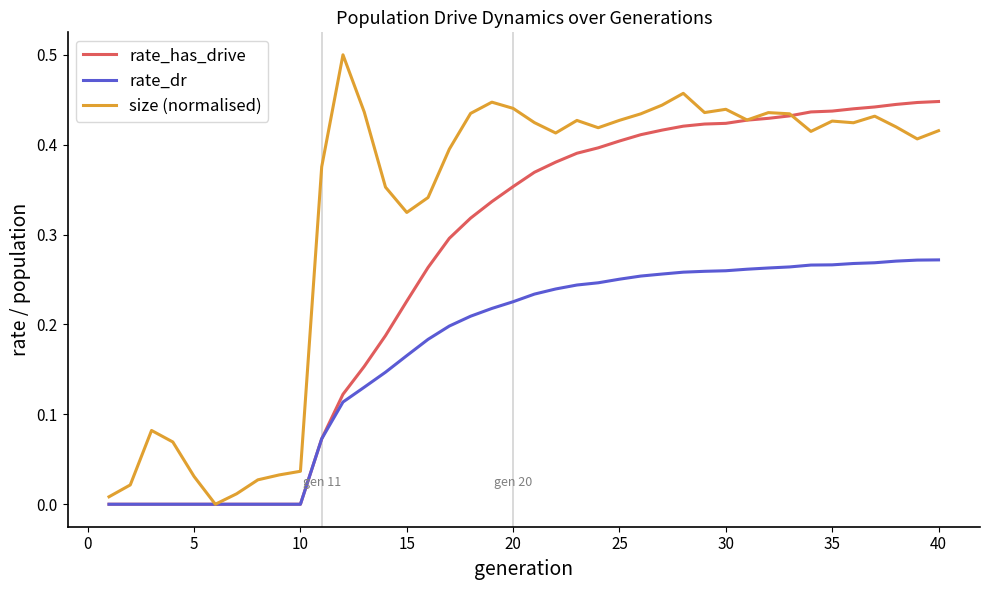

Does the chart display data point markers on the line(s)?

No